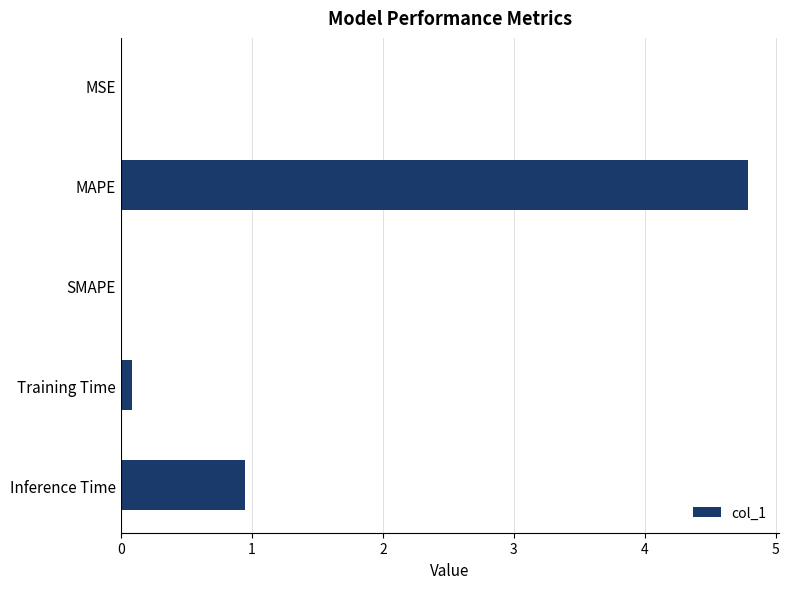

How many series are shown in this chart?

1